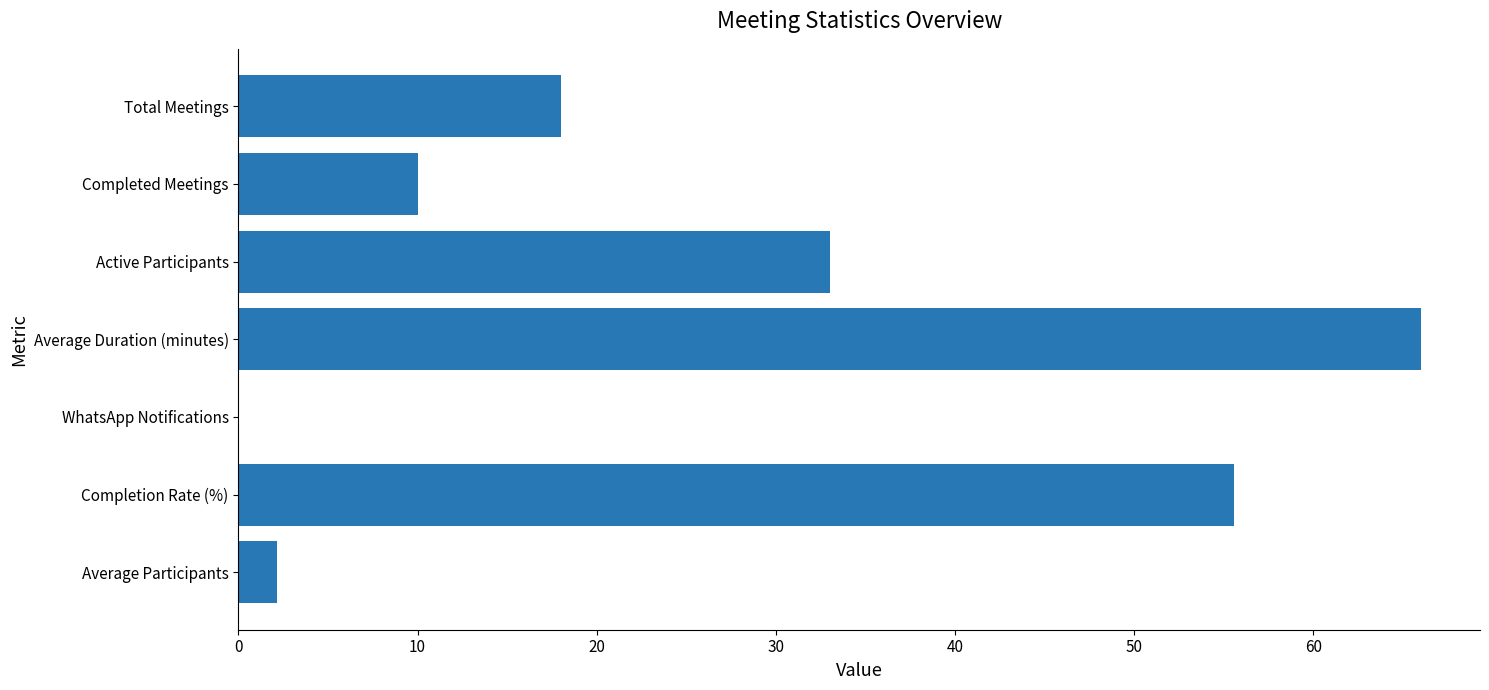

Are the bars horizontal?

Yes